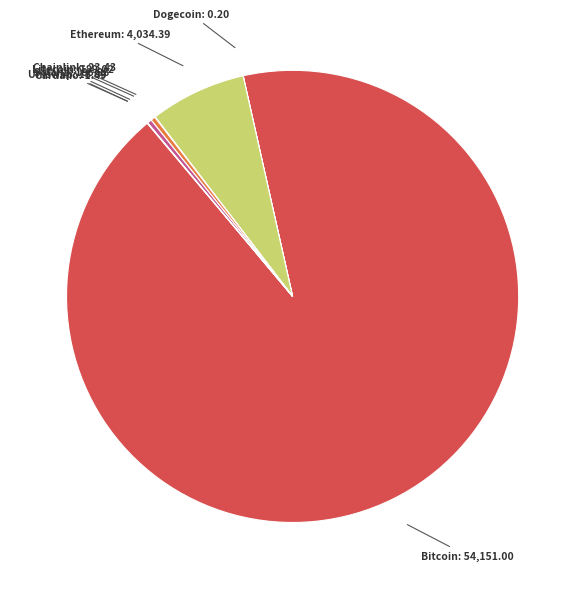

Which slice is the largest?

btc